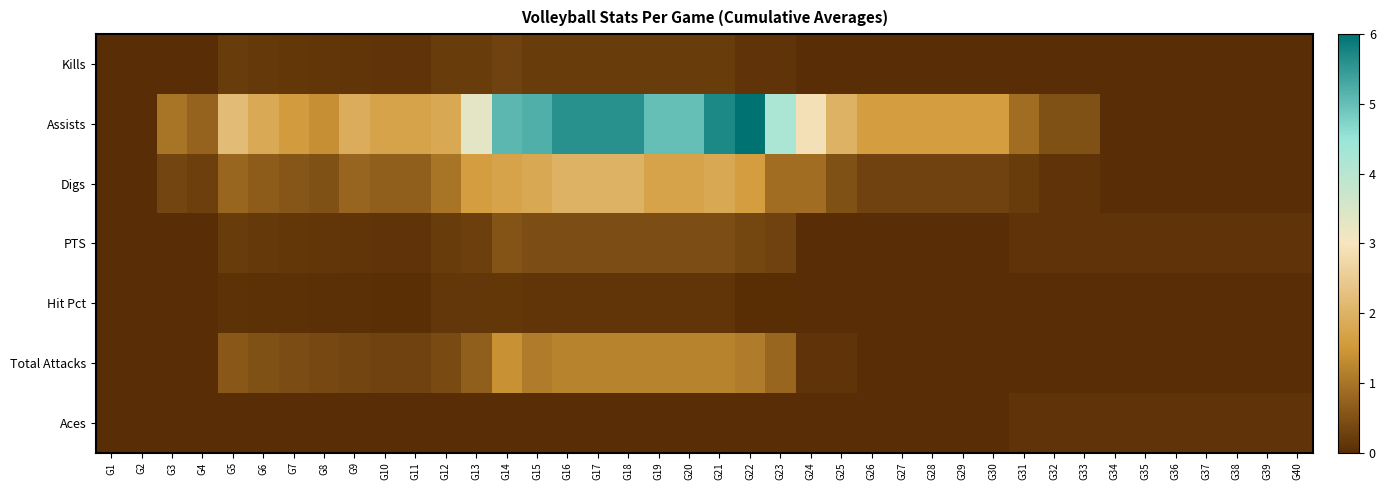

At how many categories does at least one series exceed 5?

7